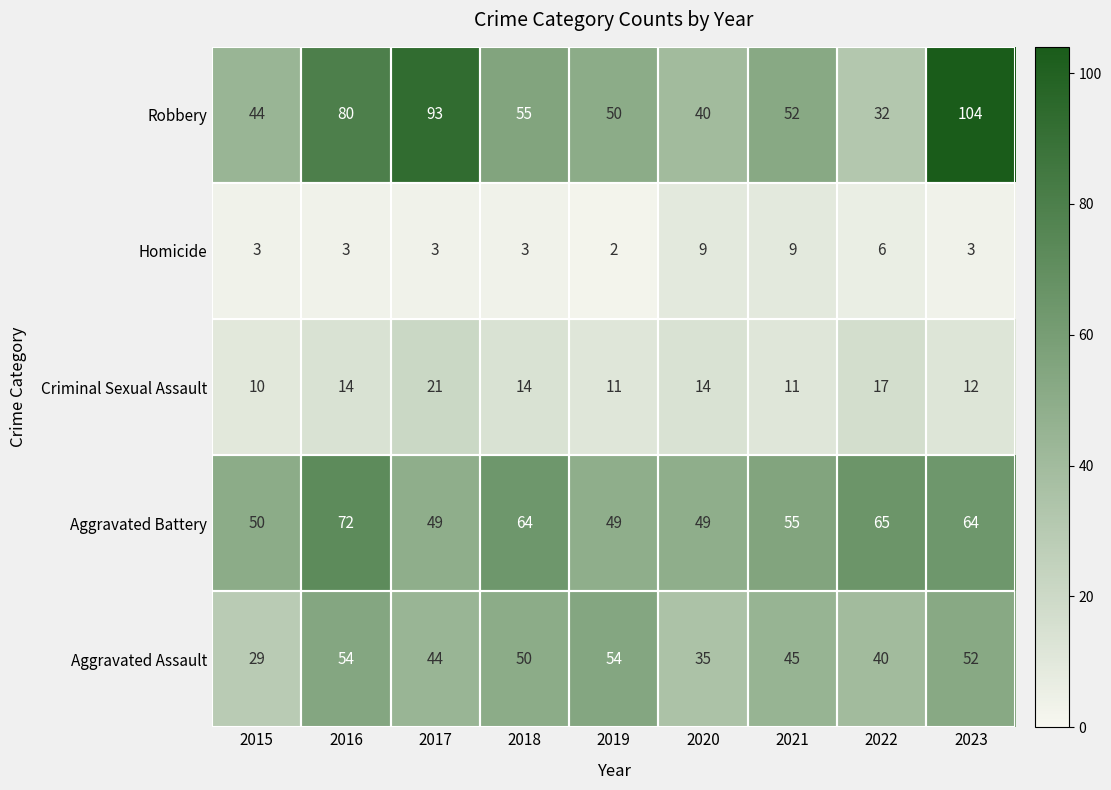

True or false: Criminal Sexual Assault has a value of 20 at 2020.

False